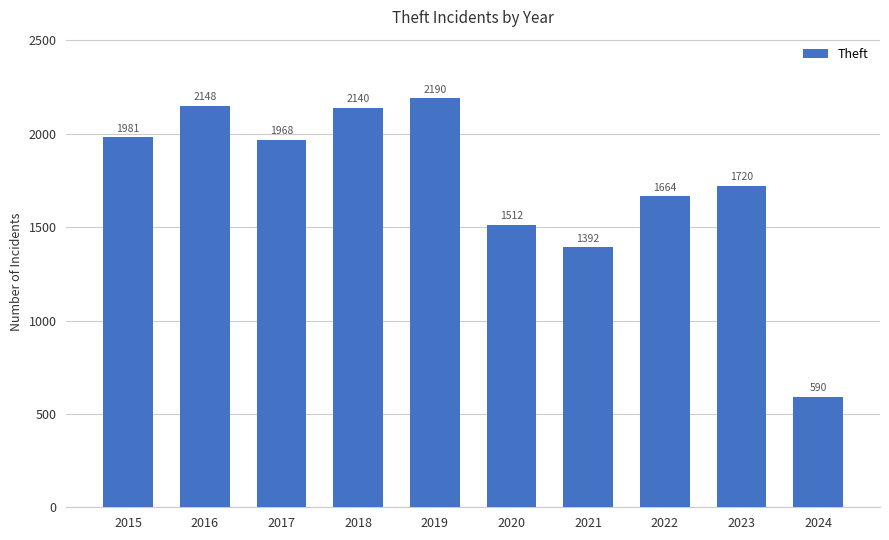

Approximately how many times larger is the value at 2017 compared to 2021?

1.4